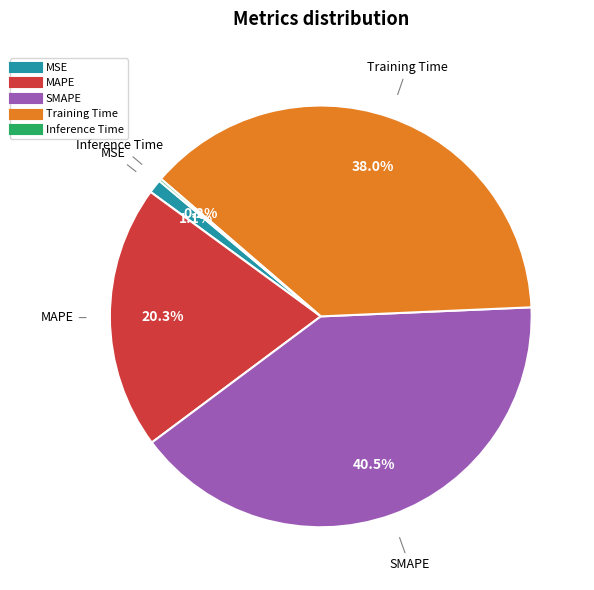

Between MSE and Training Time, which is larger?

Training Time